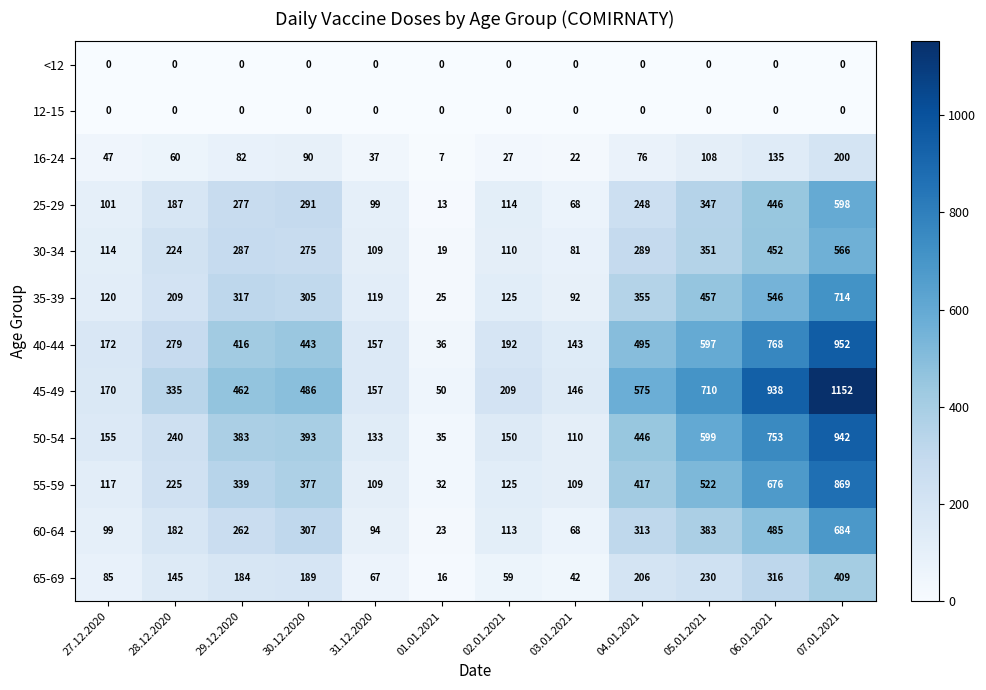

What is the total value across all series at 04.01.2021?

3420